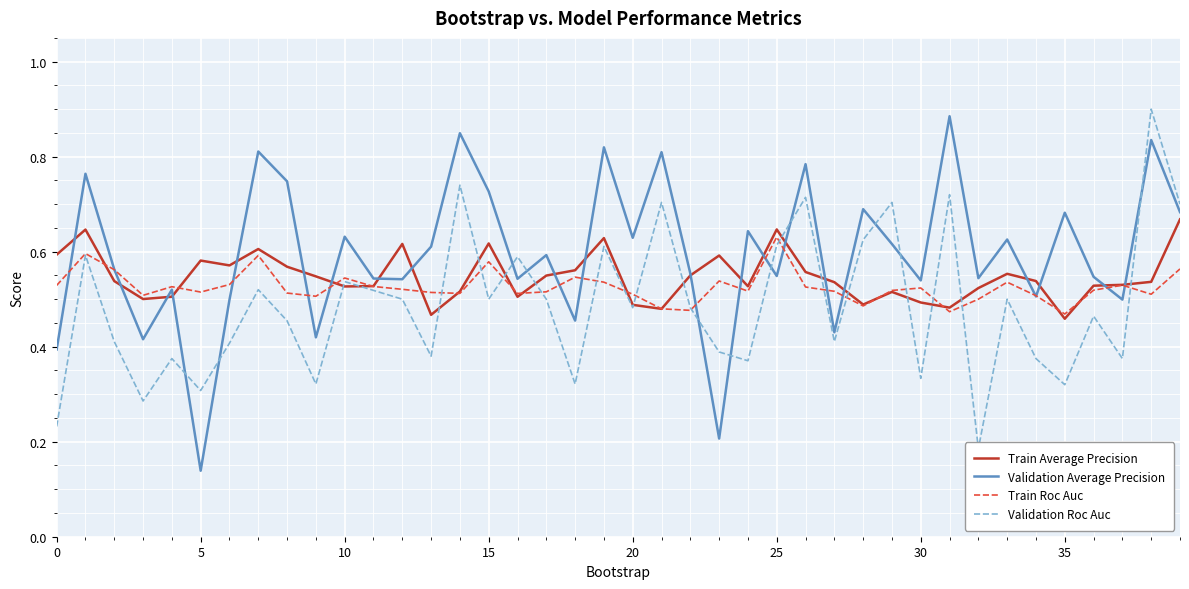

The value of Train Average Precision at 10 is 0.2. True or false?

False